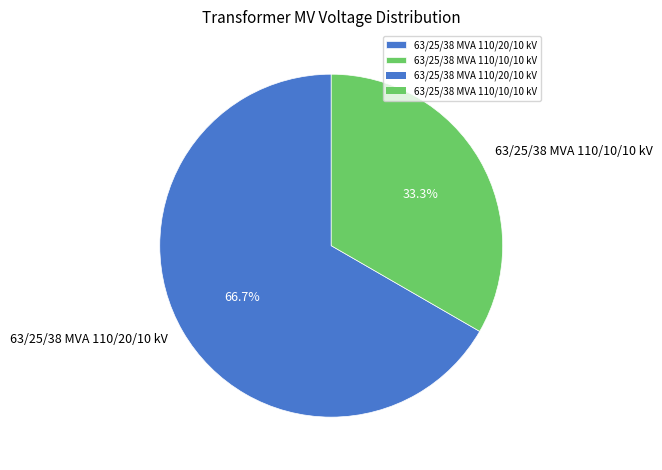

Count the number of slices in the pie.

2